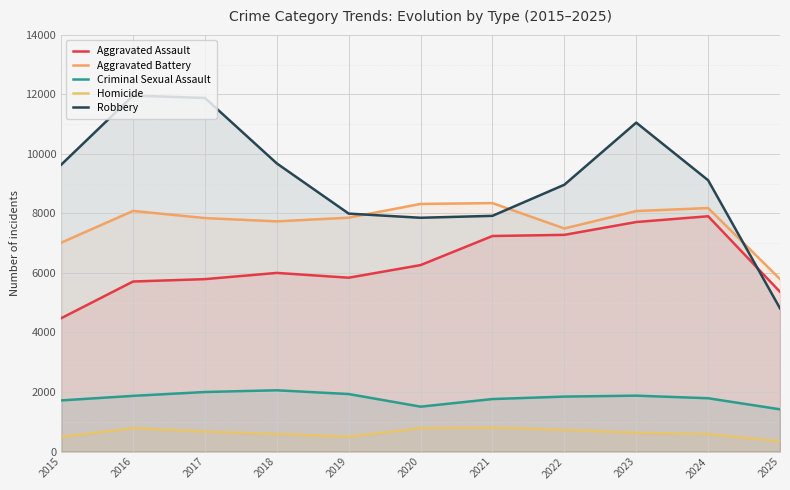

List the labels in order of Homicide value, largest first.

2021, 2020, 2016, 2022, 2017, 2023, 2024, 2018, 2019, 2015, 2025